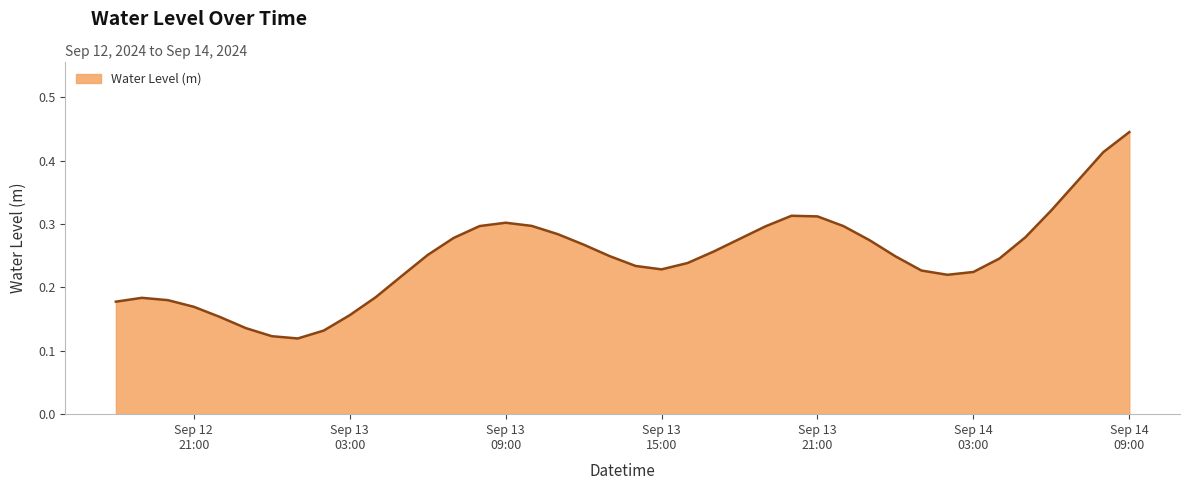

Rank the categories by value from lowest to highest.

2024-09-13 01:00:00, 2024-09-13 00:00:00, 2024-09-13 02:00:00, 2024-09-12 23:00:00, 2024-09-12 22:00:00, 2024-09-13 03:00:00, 2024-09-12 21:00:00, 2024-09-12 18:00:00, 2024-09-12 20:00:00, 2024-09-12 19:00:00, 2024-09-13 04:00:00, 2024-09-13 05:00:00, 2024-09-14 02:00:00, 2024-09-14 03:00:00, 2024-09-14 01:00:00, 2024-09-13 15:00:00, 2024-09-13 14:00:00, 2024-09-13 16:00:00, 2024-09-14 04:00:00, 2024-09-14 00:00:00, 2024-09-13 13:00:00, 2024-09-13 06:00:00, 2024-09-13 17:00:00, 2024-09-13 12:00:00, 2024-09-13 23:00:00, 2024-09-13 18:00:00, 2024-09-13 07:00:00, 2024-09-14 05:00:00, 2024-09-13 11:00:00, 2024-09-13 19:00:00, 2024-09-13 22:00:00, 2024-09-13 08:00:00, 2024-09-13 10:00:00, 2024-09-13 09:00:00, 2024-09-13 21:00:00, 2024-09-13 20:00:00, 2024-09-14 06:00:00, 2024-09-14 07:00:00, 2024-09-14 08:00:00, 2024-09-14 09:00:00